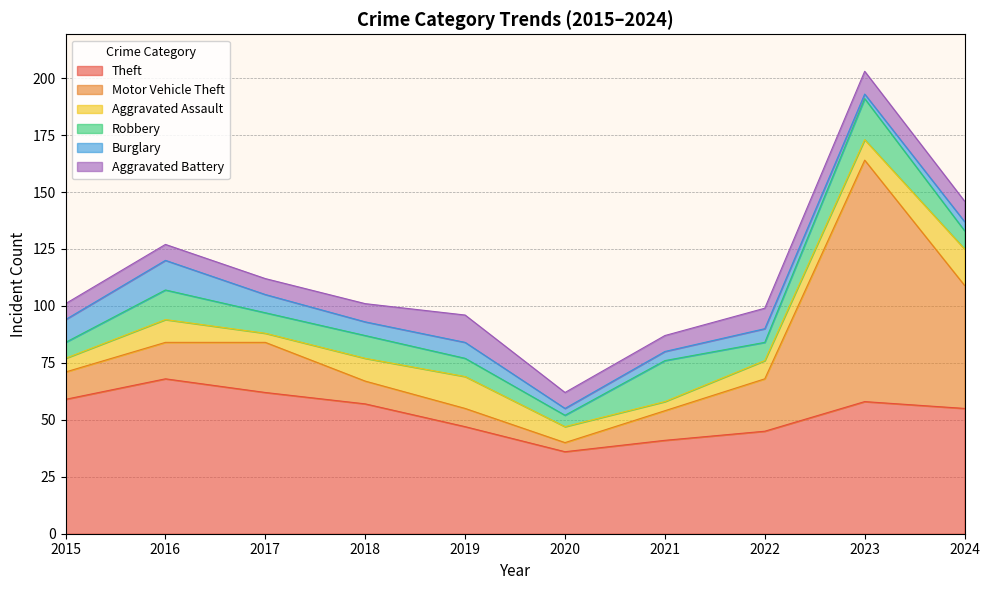

Which label corresponds to the largest value in the chart?

2023